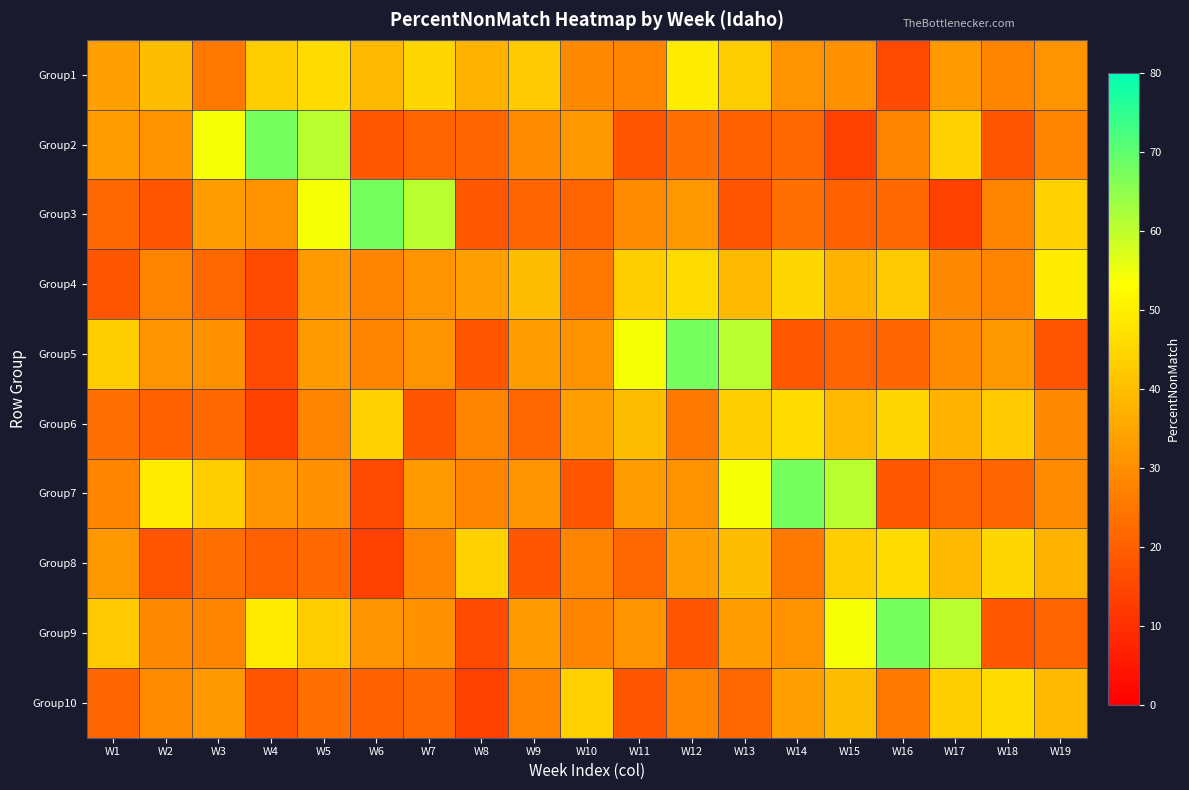

Reading left to right, extract all data points from this chart.

Group1: W1=33.3	W2=39.5	W3=25.4	W4=42.9	W5=46.0	W6=39.0	W7=45.1	W8=37.2	W9=42.6	W10=28.9	W11=27.7	W12=49.4	W13=43.0	W14=30.8	W15=30.4	W16=15.7	W17=32.3	W18=27.9	W19=30.8
Group2: W1=32.9	W2=30.7	W3=54.3	W4=67.4	W5=60.6	W6=18.5	W7=21.1	W8=21.5	W9=29.5	W10=31.6	W11=17.8	W12=23.5	W13=20.2	W14=22.1	W15=13.8	W16=27.8	W17=43.9	W18=18.2	W19=27.7
Group3: W1=21.6	W2=18.4	W3=32.9	W4=30.7	W5=54.3	W6=67.4	W7=60.6	W8=18.5	W9=21.1	W10=21.5	W11=29.5	W12=31.6	W13=17.8	W14=23.5	W15=20.2	W16=22.1	W17=13.8	W18=27.8	W19=43.9
Group4: W1=18.2	W2=27.7	W3=21.6	W4=15.7	W5=32.3	W6=27.9	W7=30.8	W8=33.3	W9=39.5	W10=25.4	W11=42.9	W12=46.0	W13=39.0	W14=45.1	W15=37.2	W16=42.6	W17=28.9	W18=27.7	W19=49.4
Group5: W1=43.0	W2=30.8	W3=30.4	W4=15.7	W5=32.3	W6=27.9	W7=30.8	W8=18.4	W9=32.9	W10=30.7	W11=54.3	W12=67.4	W13=60.6	W14=18.5	W15=21.1	W16=21.5	W17=29.5	W18=31.6	W19=17.8
Group6: W1=23.5	W2=20.2	W3=22.1	W4=13.8	W5=27.8	W6=43.9	W7=18.2	W8=27.7	W9=21.6	W10=33.3	W11=39.5	W12=25.4	W13=42.9	W14=46.0	W15=39.0	W16=45.1	W17=37.2	W18=42.6	W19=28.9
Group7: W1=27.7	W2=49.4	W3=43.0	W4=30.8	W5=30.4	W6=15.7	W7=32.3	W8=27.9	W9=30.8	W10=18.4	W11=32.9	W12=30.7	W13=54.3	W14=67.4	W15=60.6	W16=18.5	W17=21.1	W18=21.5	W19=29.5
Group8: W1=31.6	W2=17.8	W3=23.5	W4=20.2	W5=22.1	W6=13.8	W7=27.8	W8=43.9	W9=18.2	W10=27.7	W11=21.6	W12=33.3	W13=39.5	W14=25.4	W15=42.9	W16=46.0	W17=39.0	W18=45.1	W19=37.2
Group9: W1=42.6	W2=28.9	W3=27.7	W4=49.4	W5=43.0	W6=30.8	W7=30.4	W8=15.7	W9=32.3	W10=27.9	W11=30.8	W12=18.4	W13=32.9	W14=30.7	W15=54.3	W16=67.4	W17=60.6	W18=18.5	W19=21.1
Group10: W1=21.5	W2=29.5	W3=31.6	W4=17.8	W5=23.5	W6=20.2	W7=22.1	W8=13.8	W9=27.8	W10=43.9	W11=18.2	W12=27.7	W13=21.6	W14=33.3	W15=39.5	W16=25.4	W17=42.9	W18=46.0	W19=39.0